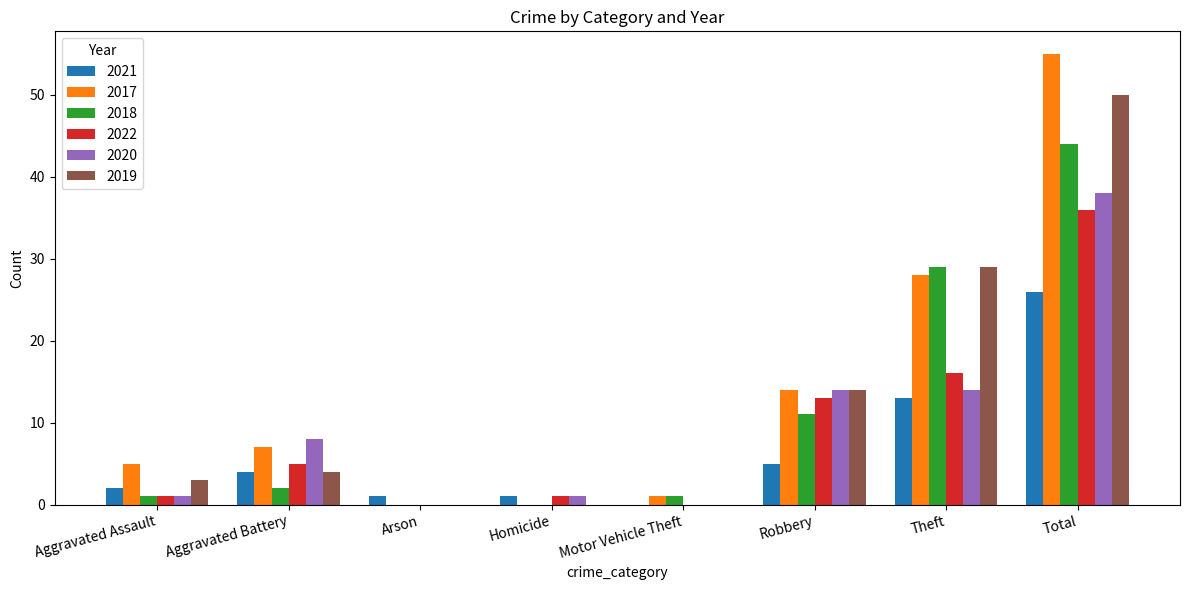

What is the maximum value for 2018?

44